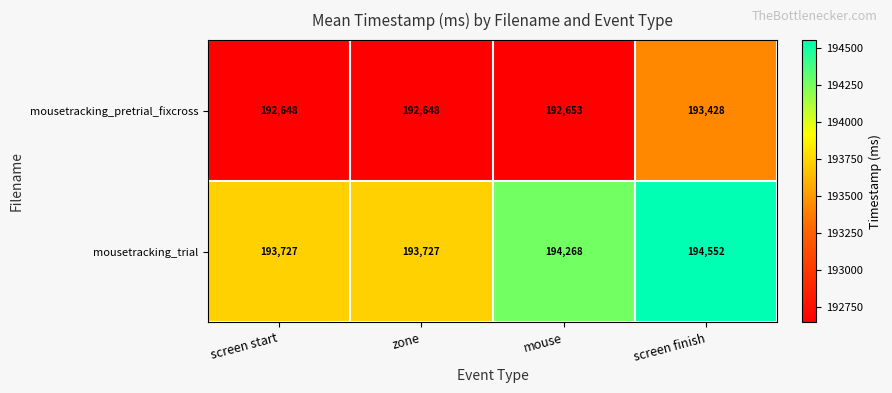

Reading left to right, what are all the values shown in this chart?

mousetracking_pretrial_fixcross: 192648	192648	192653	193428
mousetracking_trial: 193727	193727	194268	194552